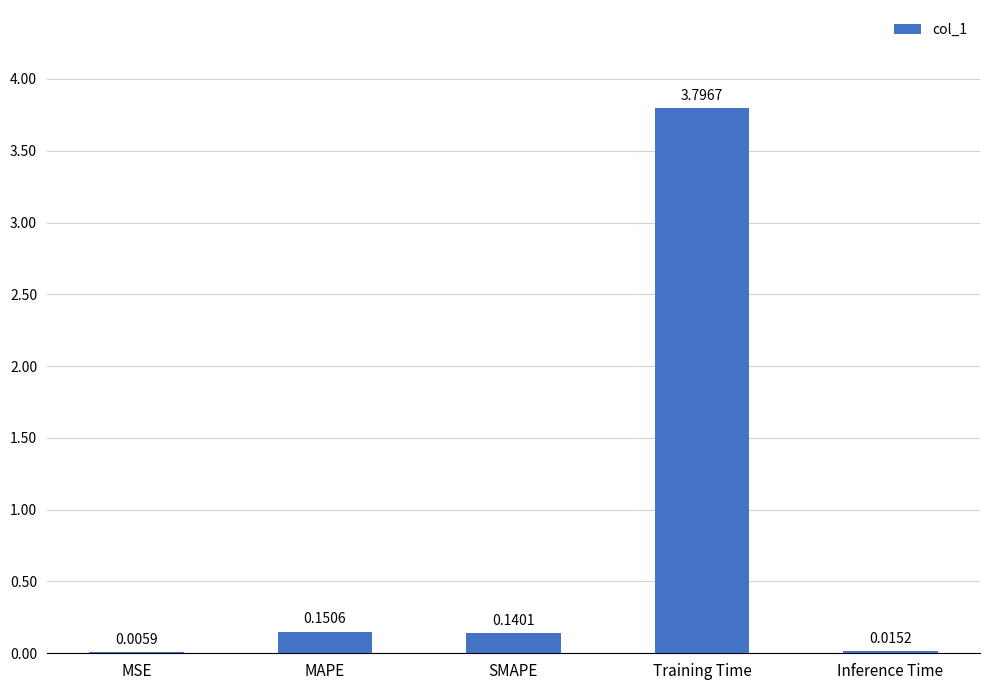

Where is the data nearest to the value 1?

MAPE